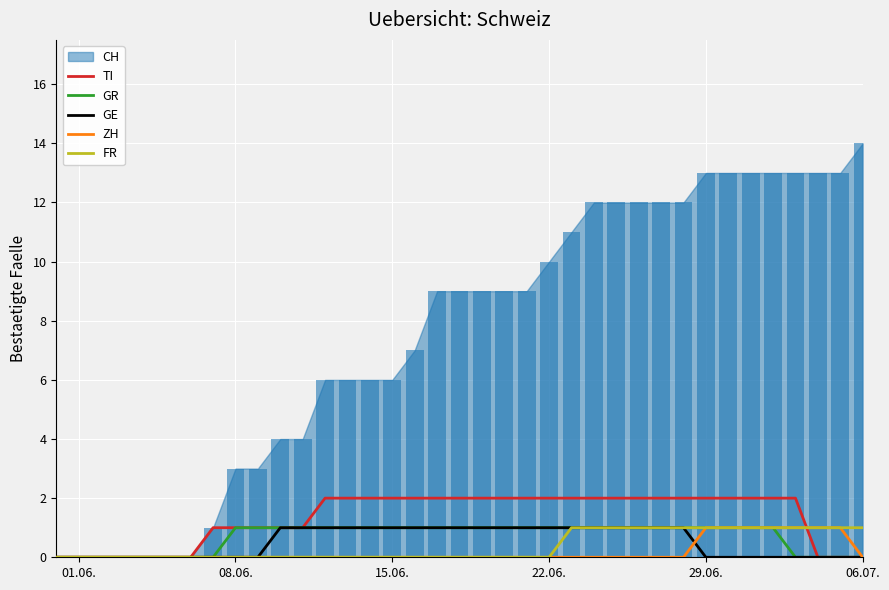

Is the value of TI at 16 greater than the value of FR at 34?

Yes